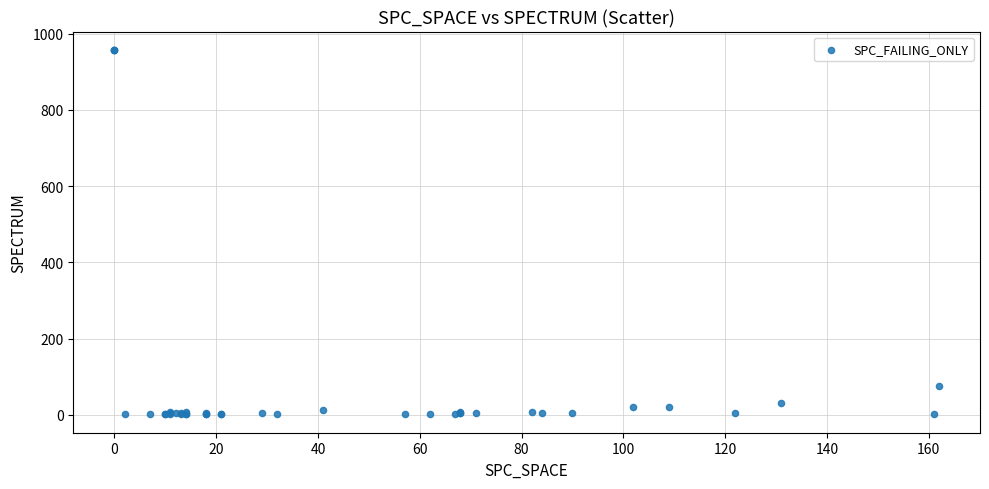

What Y value in the scatter plot is closest to 479?

76